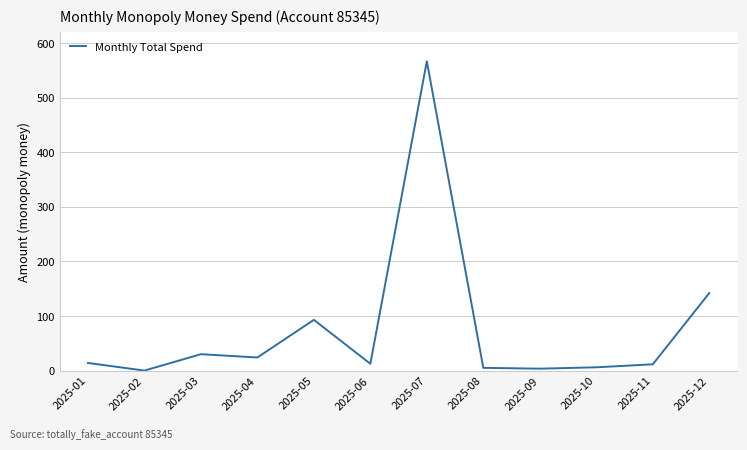

What is the difference between the values at 2025-02 and 2025-01?

14.0